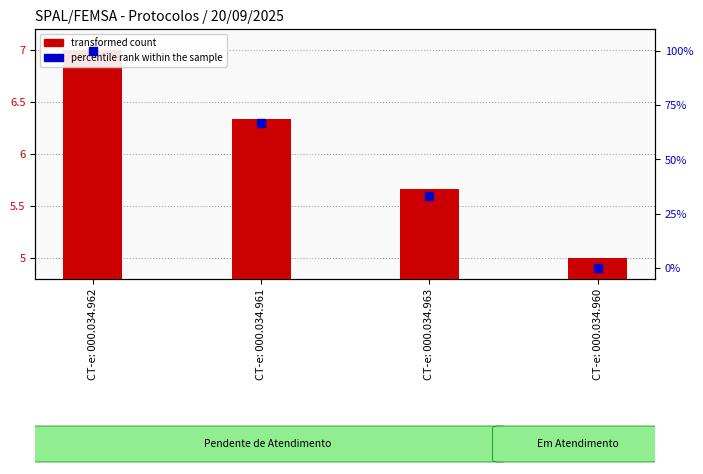

What is the total value across all series at CT-e: 000.034.963?

39.0